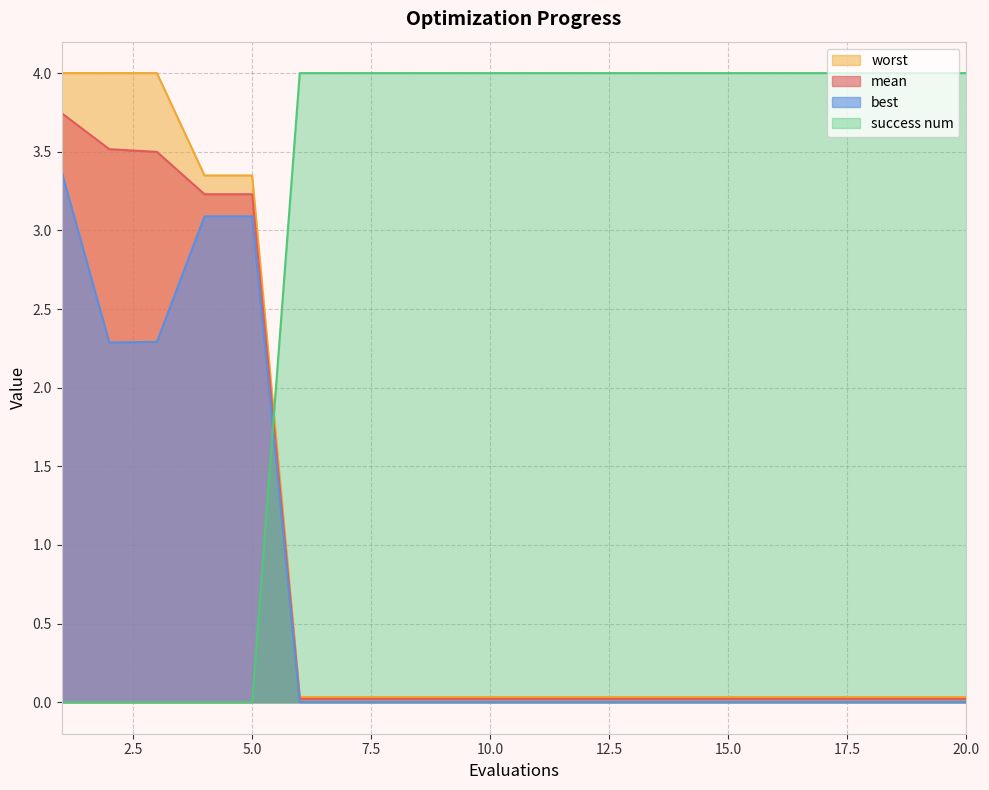

Which label corresponds to the smallest value in the chart?

1